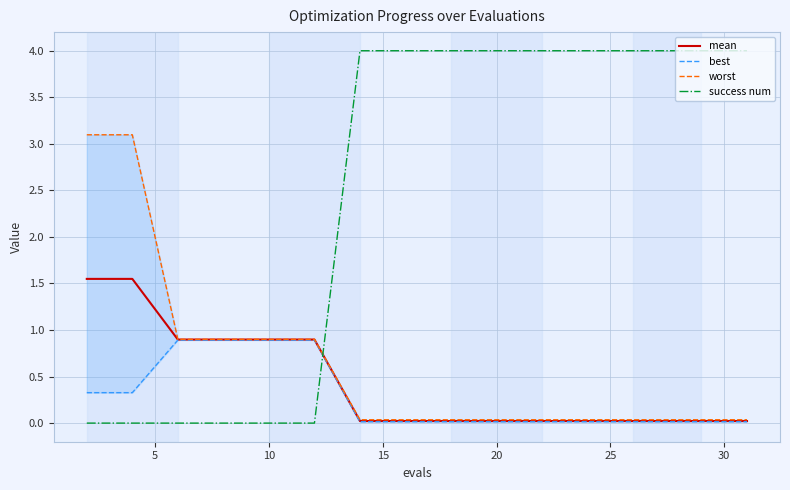

What is the difference between the second highest and second lowest values in the mean series?

1.5